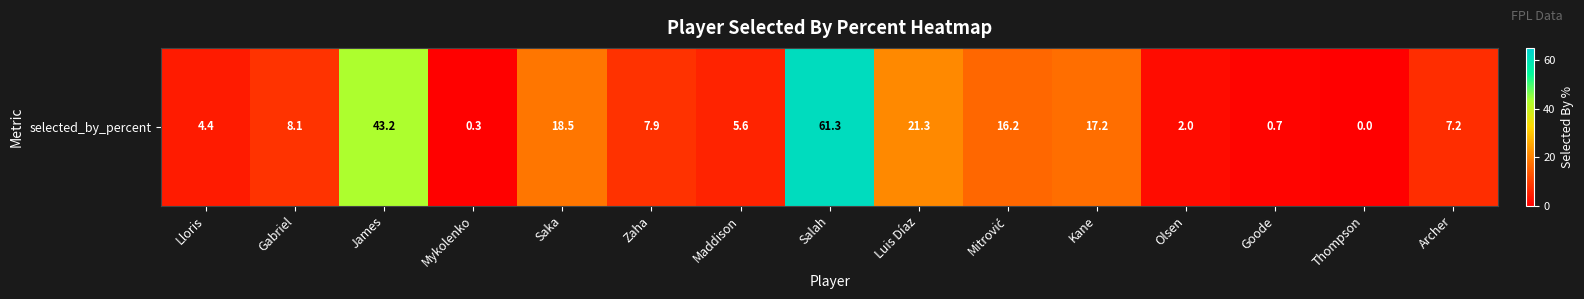

List the labels in order of value, largest first.

Salah, James, Luis Díaz, Saka, Kane, Mitrović, Gabriel, Zaha, Archer, Maddison, Lloris, Olsen, Goode, Mykolenko, Thompson